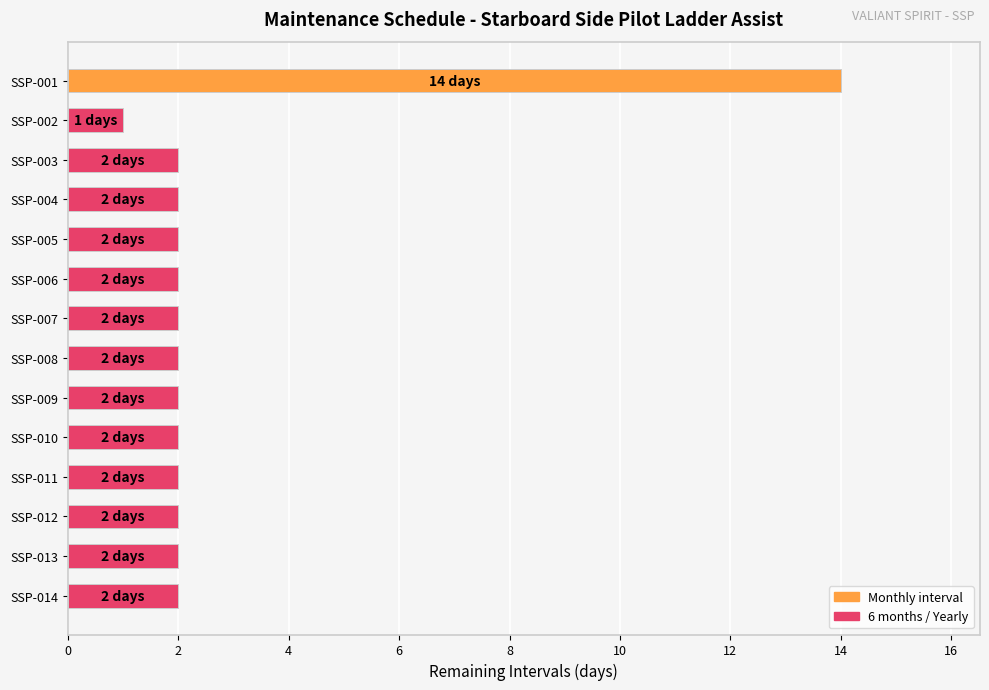

What is the sum of the values at SSP-004 and SSP-008?

4